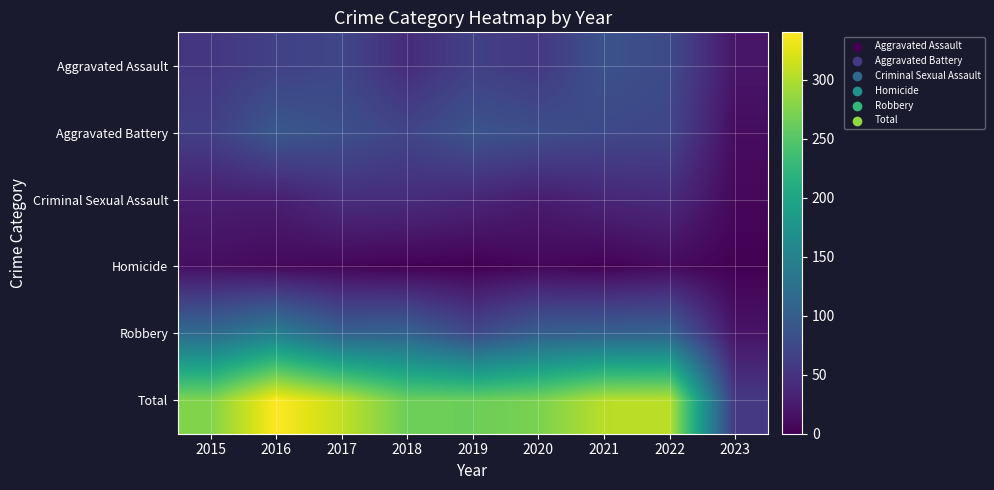

Reading left to right, extract all data points from this chart.

Aggravated Assault: 2015=54	2016=66	2017=72	2018=43	2019=65	2020=56	2021=86	2022=77	2023=20
Aggravated Battery: 2015=64	2016=93	2017=83	2018=70	2019=88	2020=82	2021=75	2022=71	2023=11
Criminal Sexual Assault: 2015=28	2016=28	2017=44	2018=43	2019=36	2020=26	2021=36	2022=41	2023=7
Homicide: 2015=13	2016=8	2017=5	2018=2	2019=0	2020=6	2021=2	2022=9	2023=1
Robbery: 2015=117	2016=145	2017=105	2018=107	2019=75	2020=102	2021=105	2022=107	2023=18
Total: 2015=276	2016=340	2017=309	2018=265	2019=264	2020=272	2021=304	2022=305	2023=57